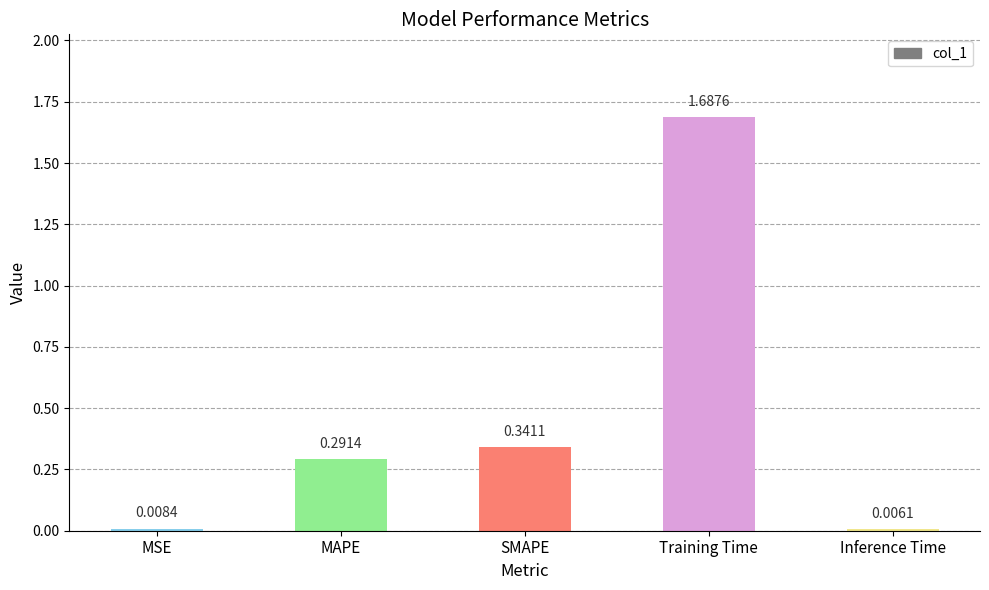

What is the label of the 2nd bar from the left?

MAPE